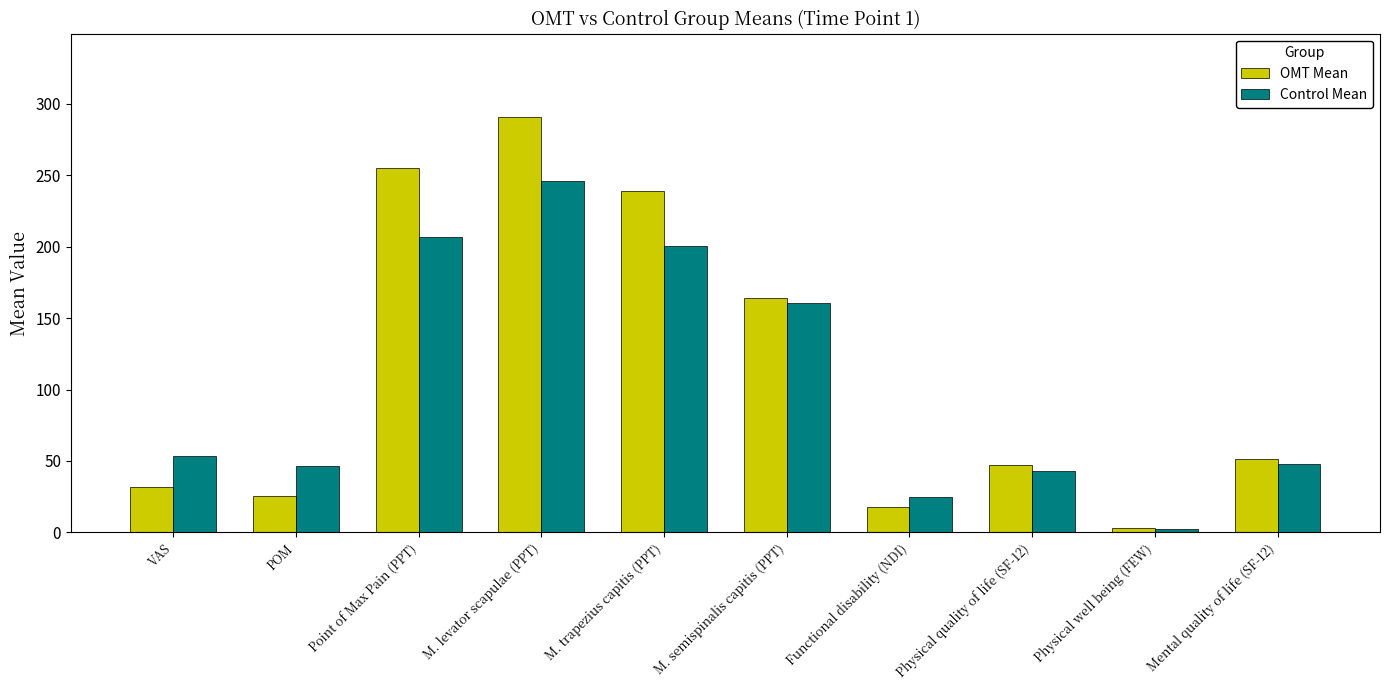

Rank the series by their maximum value, from lowest to highest.

Control Mean, OMT Mean